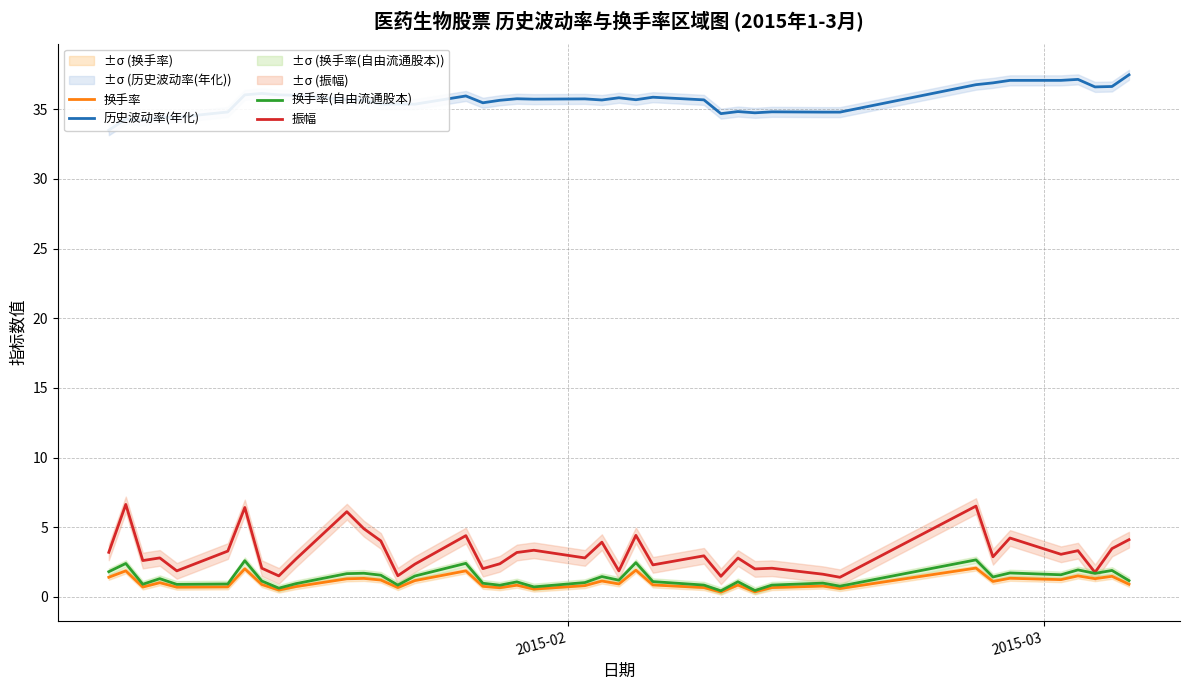

In 振幅, how many points are higher than both neighbors (excluding endpoints)?

14